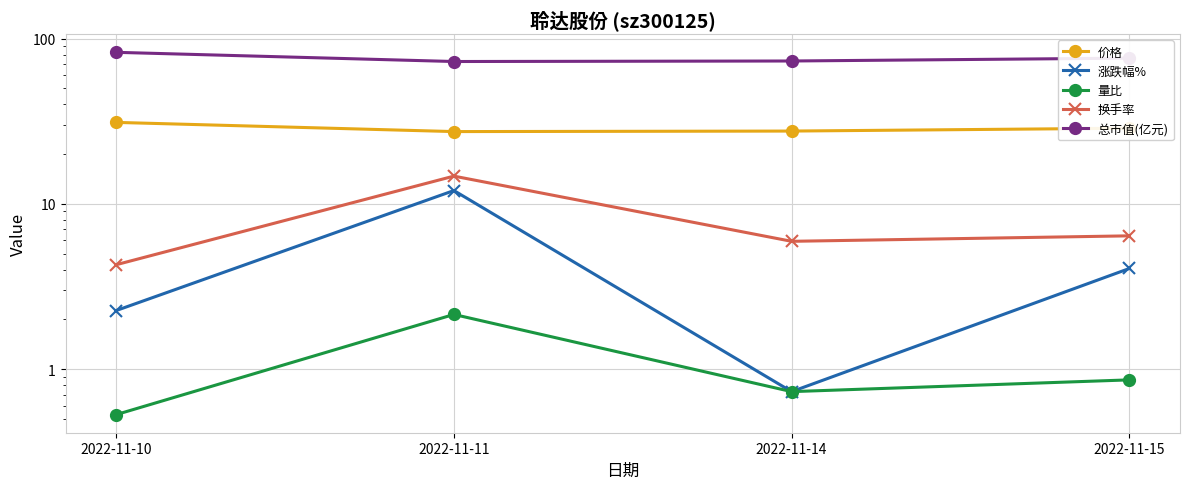

Between 2022-11-10 and 2022-11-14, which series saw the biggest shift?

总市值(亿元)